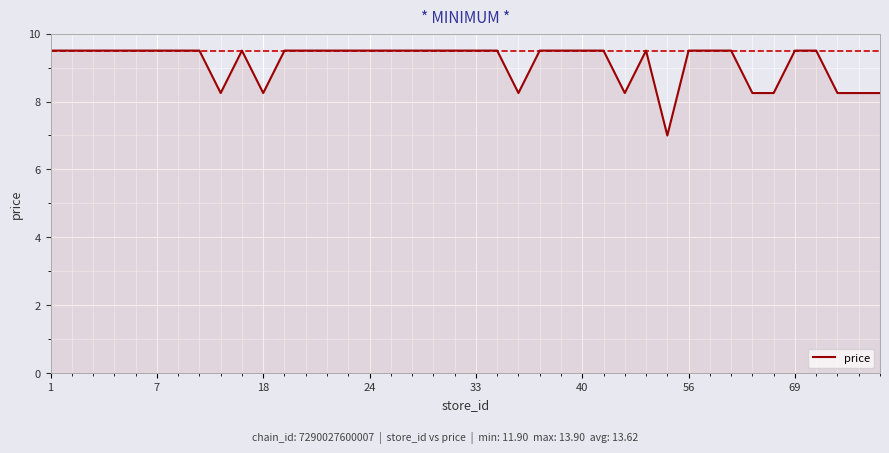

What is the difference between the maximum and minimum values?

2.5